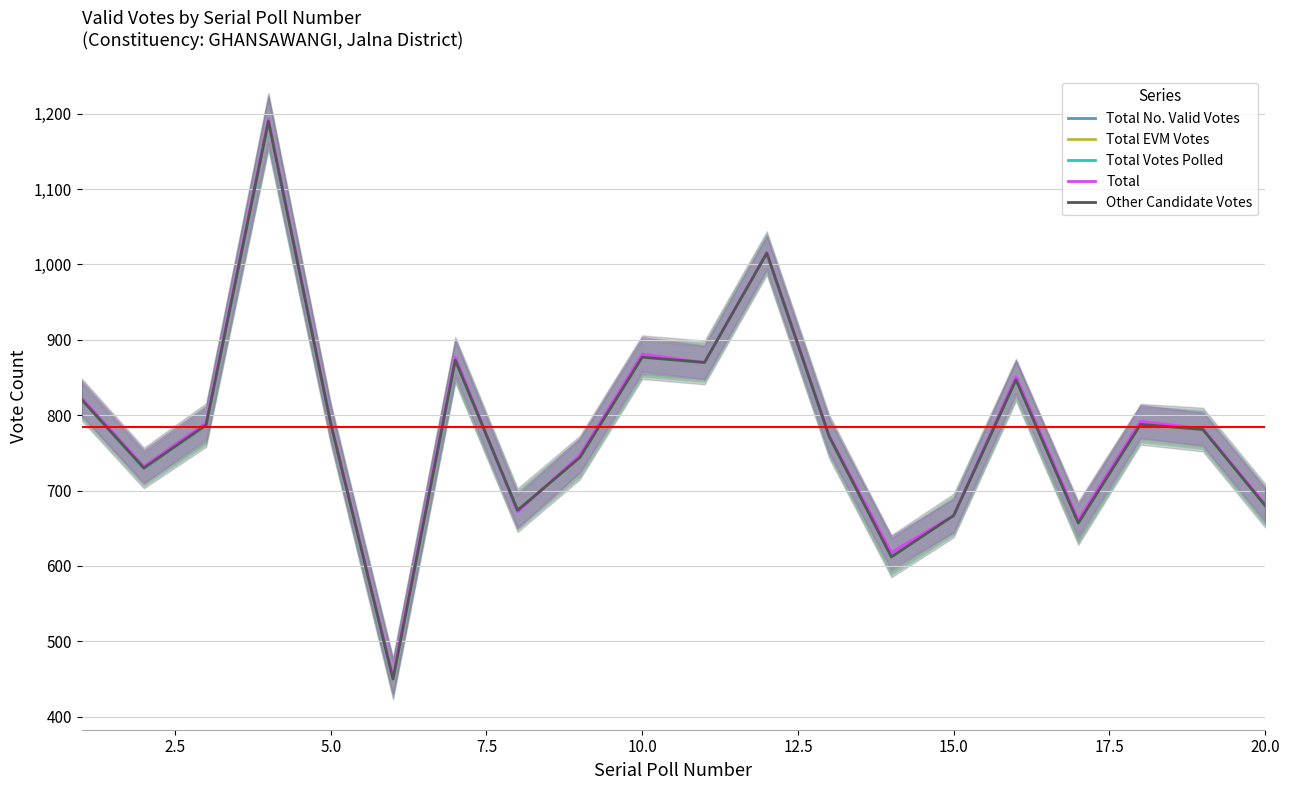

How many lines are shown in the chart?

5